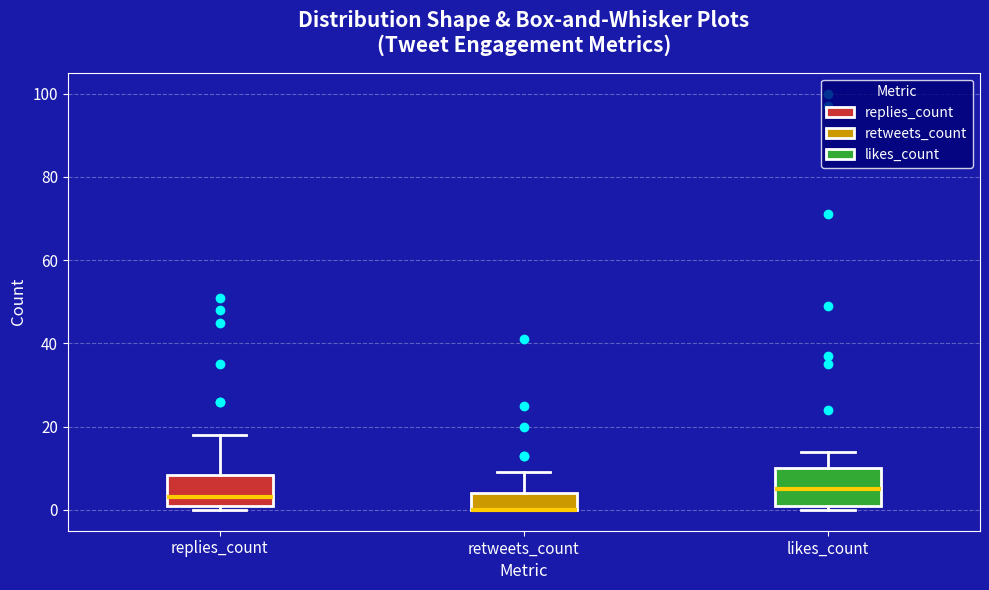

Where is the upper edge of the box for replies_count on the y-axis? The values are not printed on the chart, so give them approximately, as read against the axis.

8